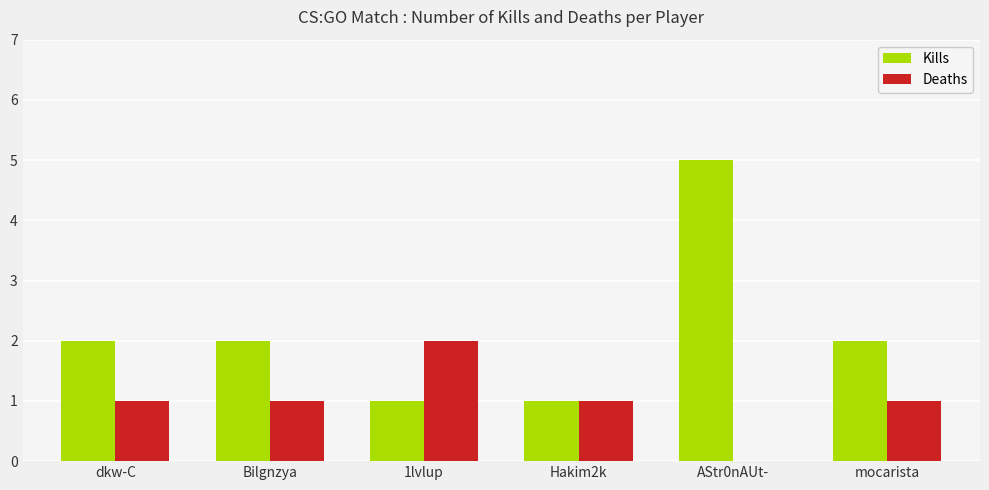

Reading left to right, transcribe all the data shown in this chart.

Kills: dkw-C=2	Bilgnzya=2	1lvlup=1	Hakim2k=1	AStr0nAUt-=5	mocarista=2
Deaths: dkw-C=1	Bilgnzya=1	1lvlup=2	Hakim2k=1	AStr0nAUt-=0	mocarista=1